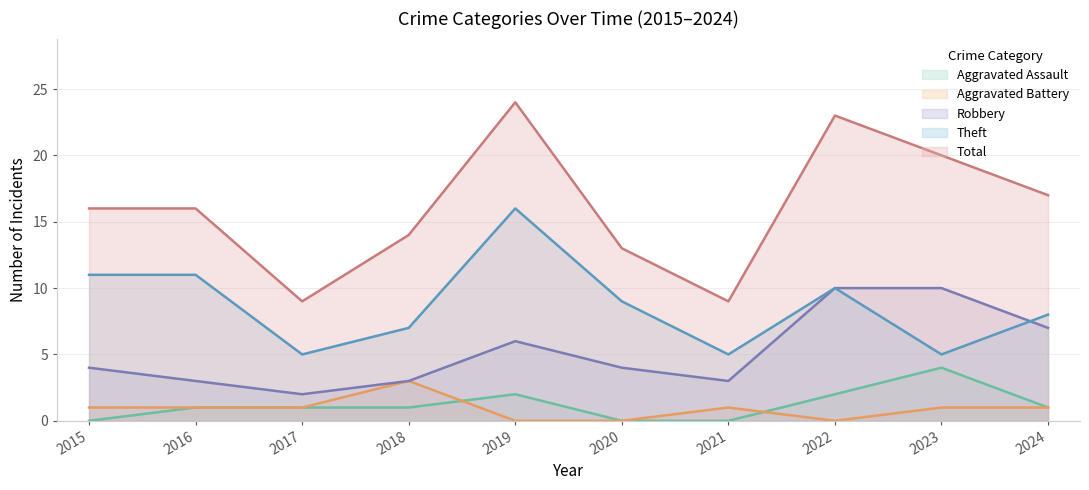

Which has a higher value, 2018 or 2021?

2018